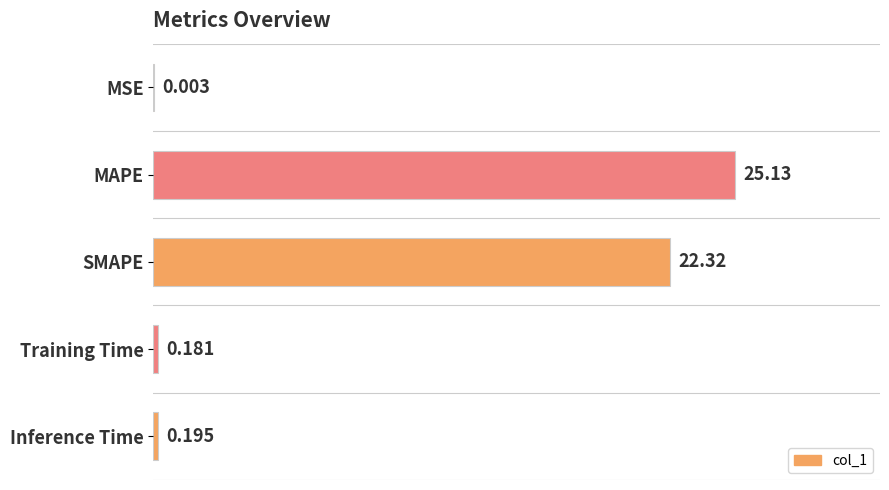

Where is the data nearest to the value 12?

SMAPE